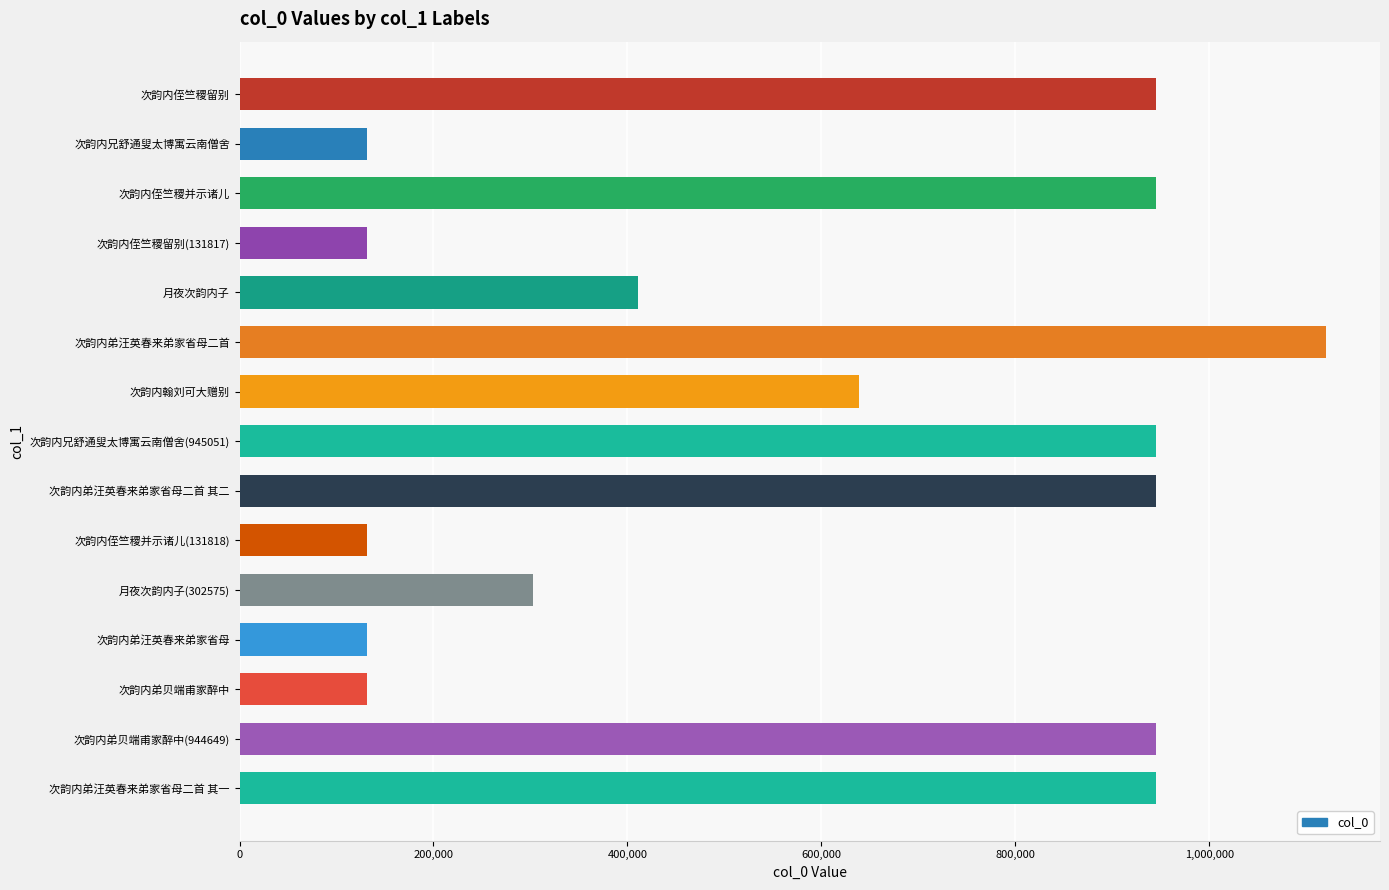

What is the difference between the maximum and minimum values?

988177